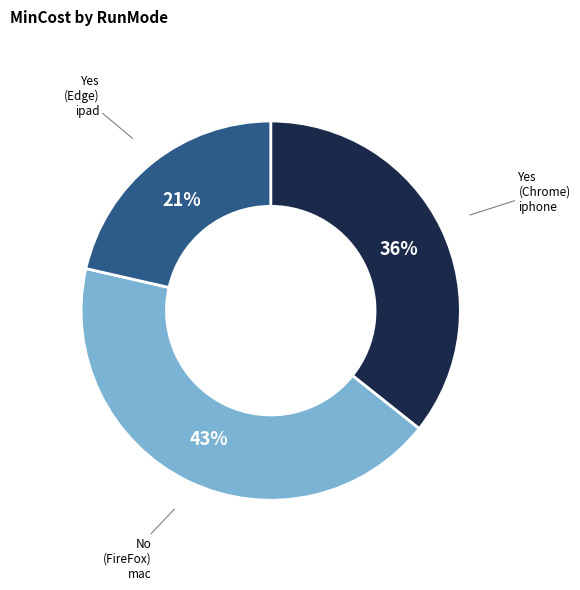

How many slices are in this pie chart?

3